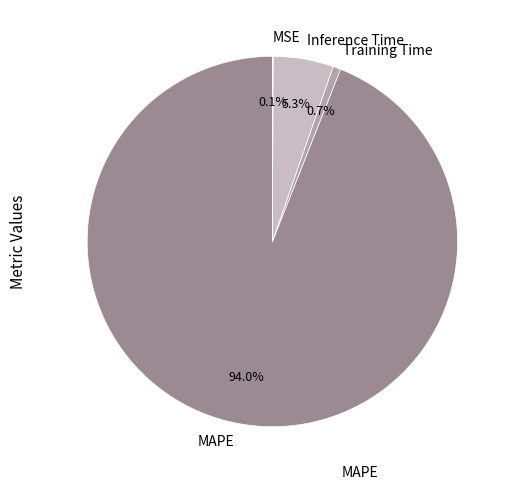

How much of the chart is everything except Inference Time?

94.7%